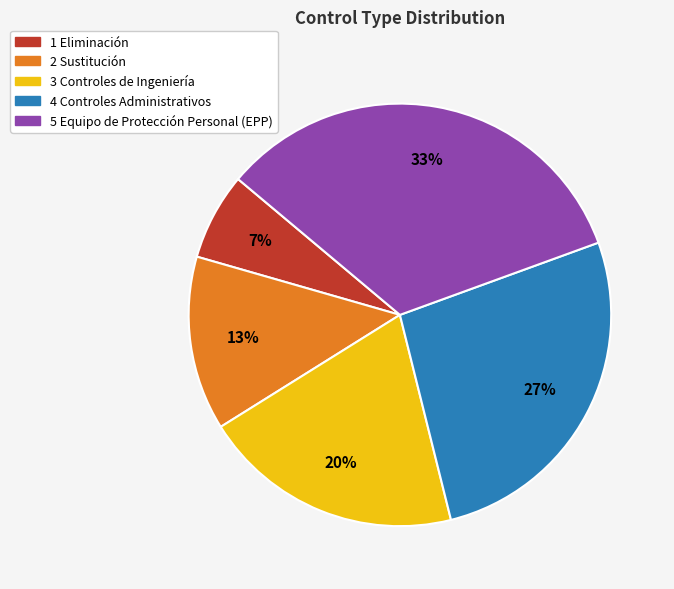

What percentage is the 4 Controles Administrativos slice, to the nearest percent?

27%